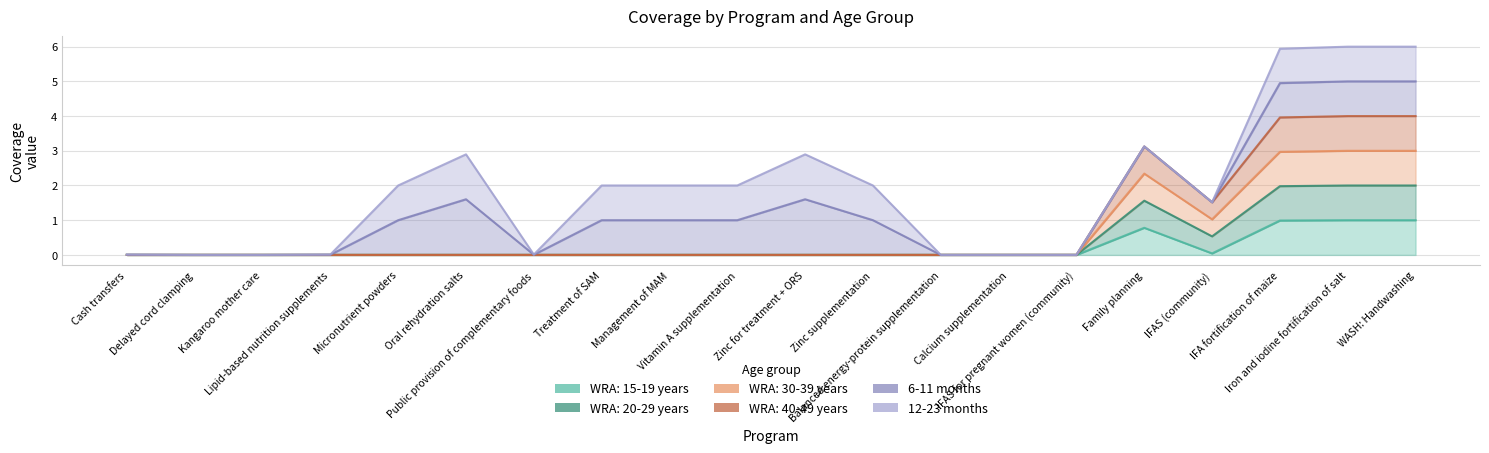

Is the value of WRA: 15-19 years at Cash transfers greater than the value of WRA: 30-39 years at Family planning?

No